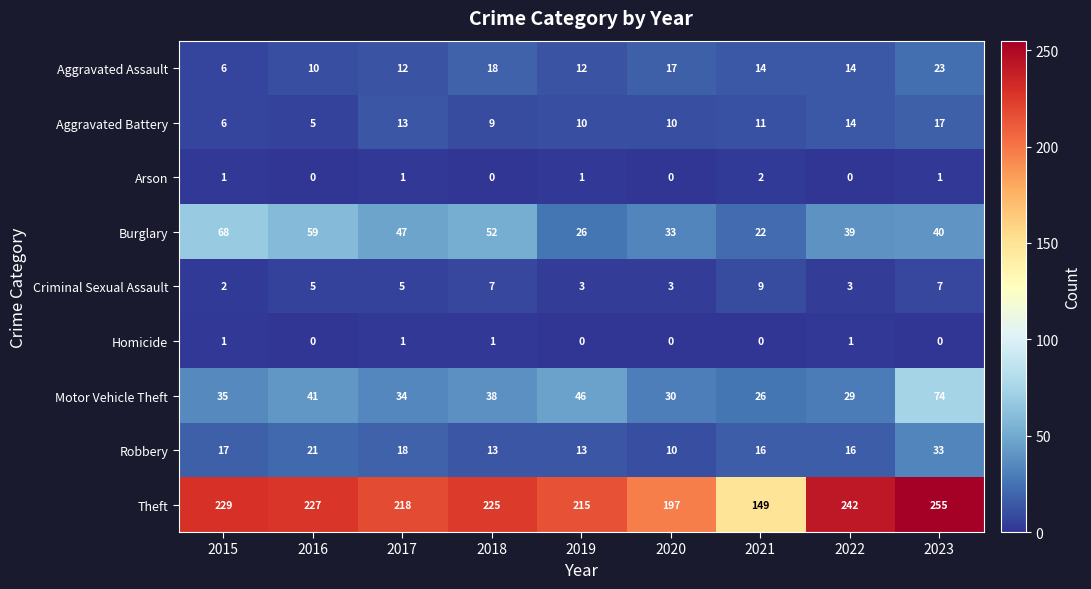

At which label does Robbery first exceed 16?

2015